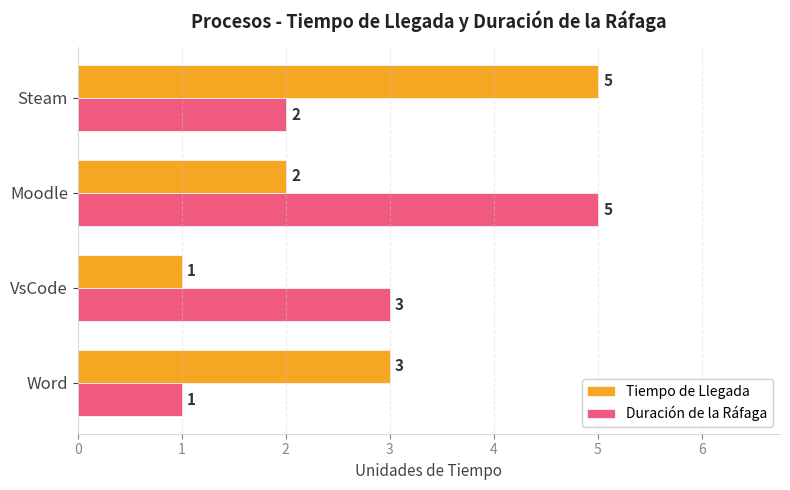

True or false: Tiempo de Llegada has a value of 3 at Word.

True